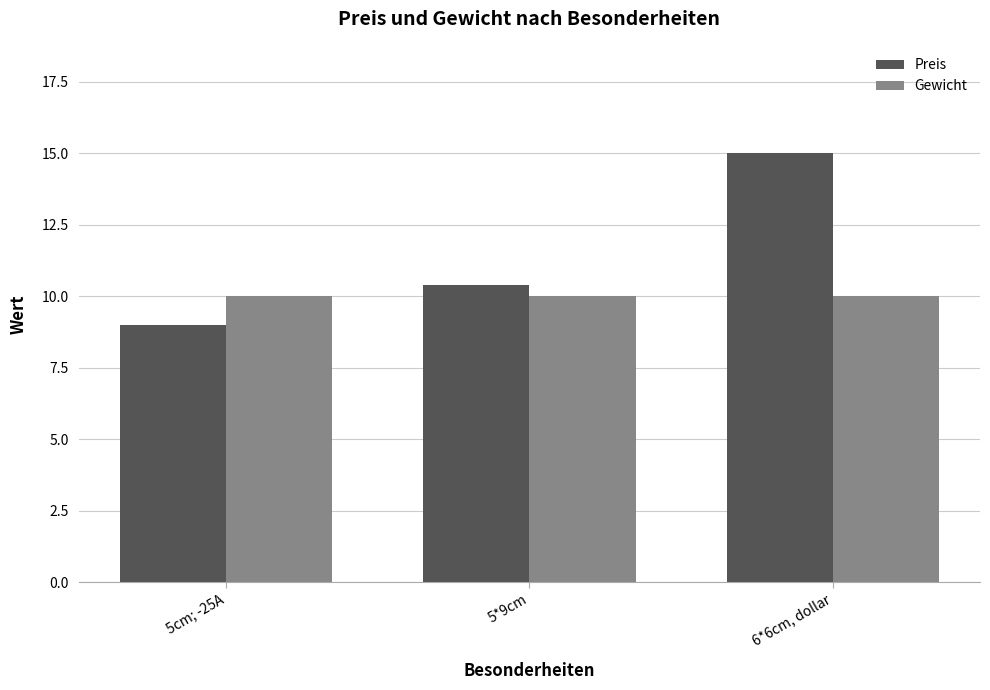

Reading left to right, extract all data points from this chart.

Preis: 5cm; -25A=9.0	5*9cm=10.4	6*6cm, dollar=15.0
Gewicht: 5cm; -25A=10.0	5*9cm=10.0	6*6cm, dollar=10.0